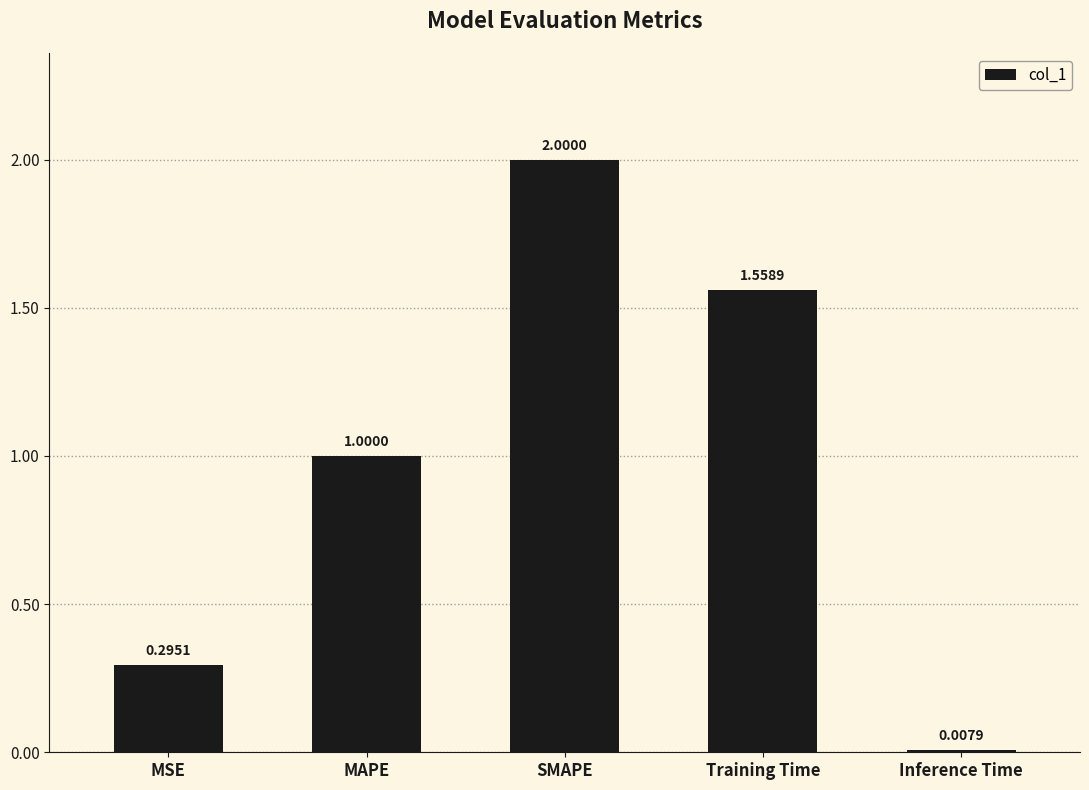

At which label is the value closest to 1?

MAPE